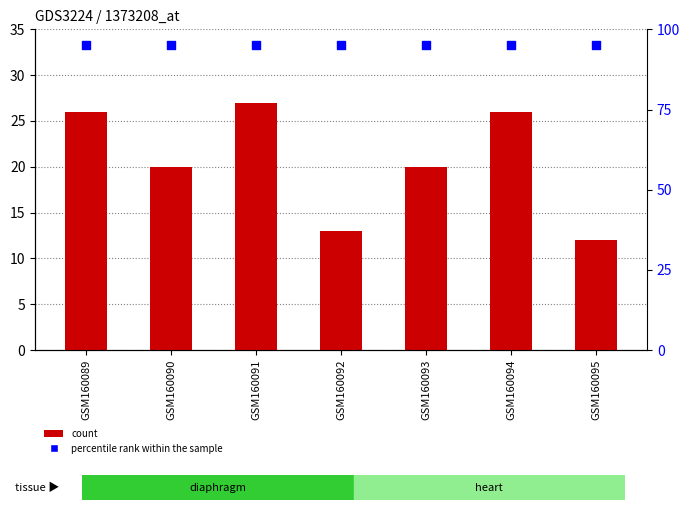

What are all the series names shown in the legend?

count, percentile rank within the sample